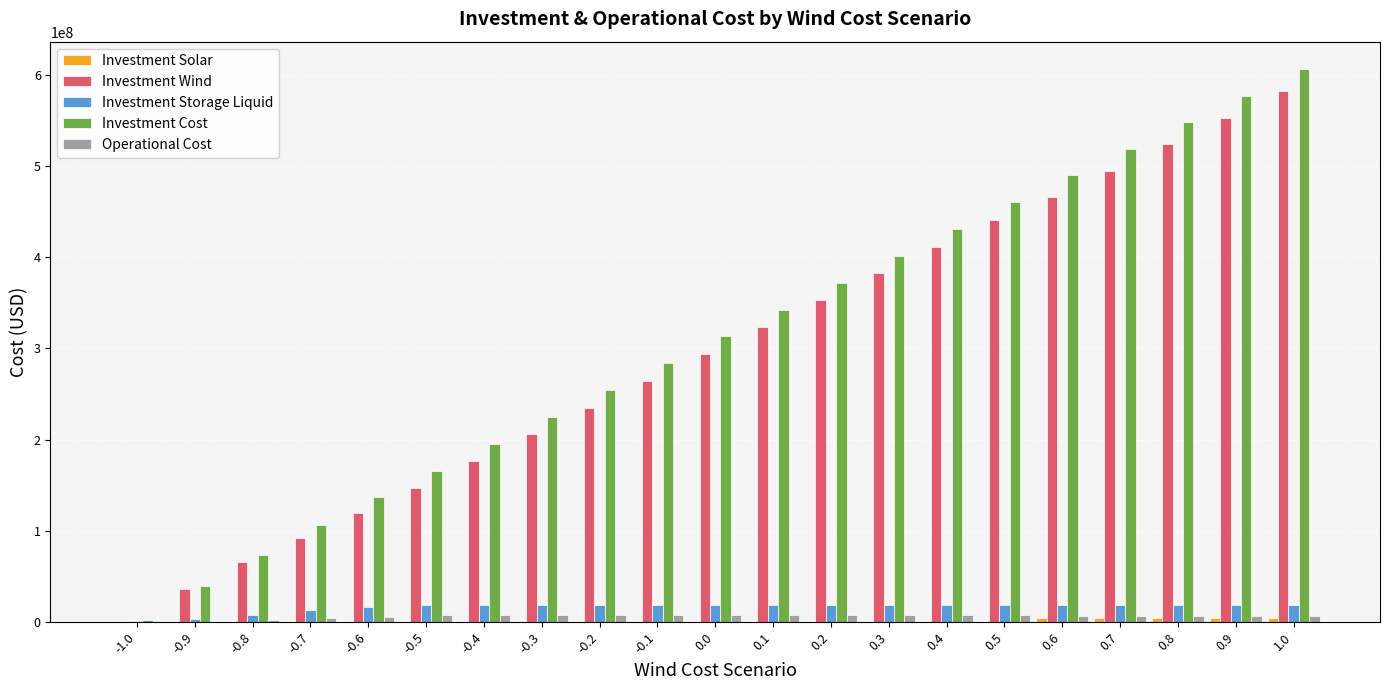

What is the highest value of the Investment Storage Liquid series?

19200000.0